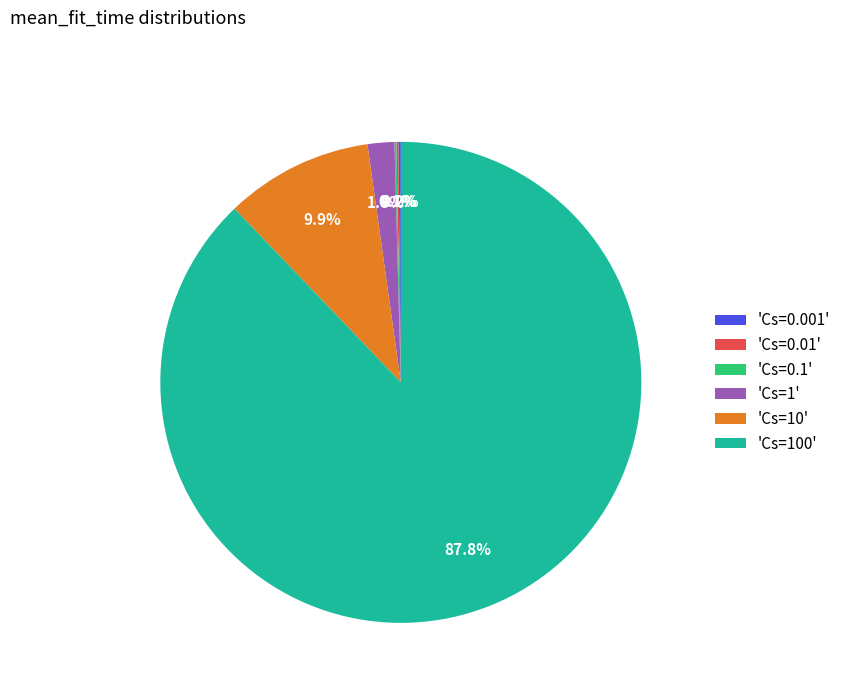

Which category has the biggest portion of the pie?

'Cs=100'